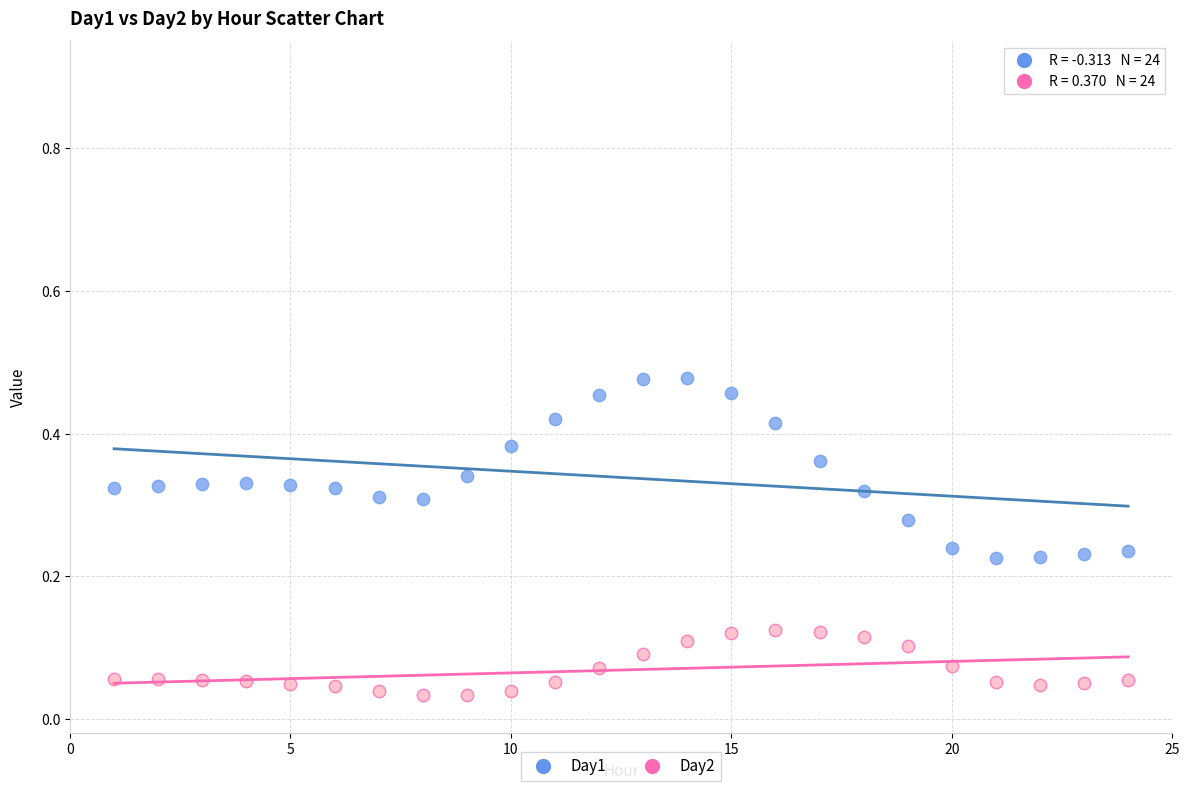

What are all the series names shown in the legend?

Day1, Day2